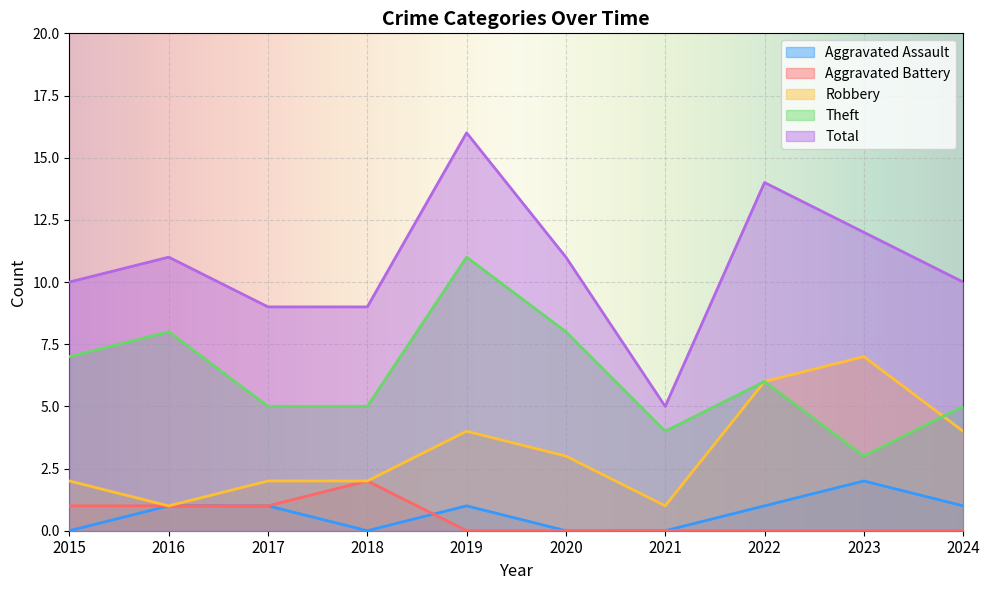

Count the number of categories in the chart.

10